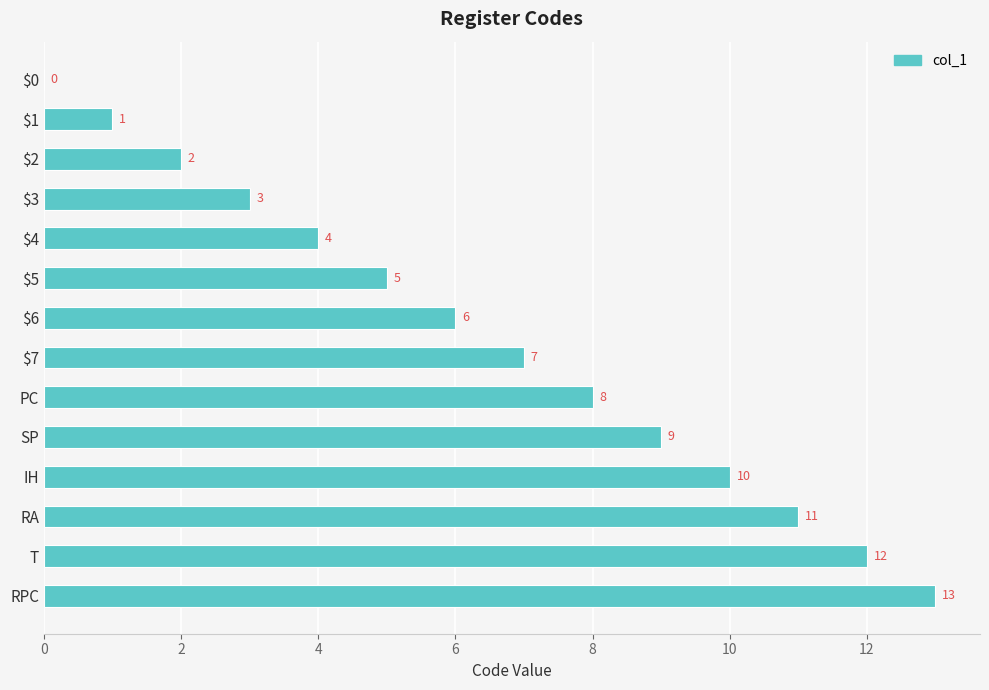

What is the change in value from $3 to SP?

+6